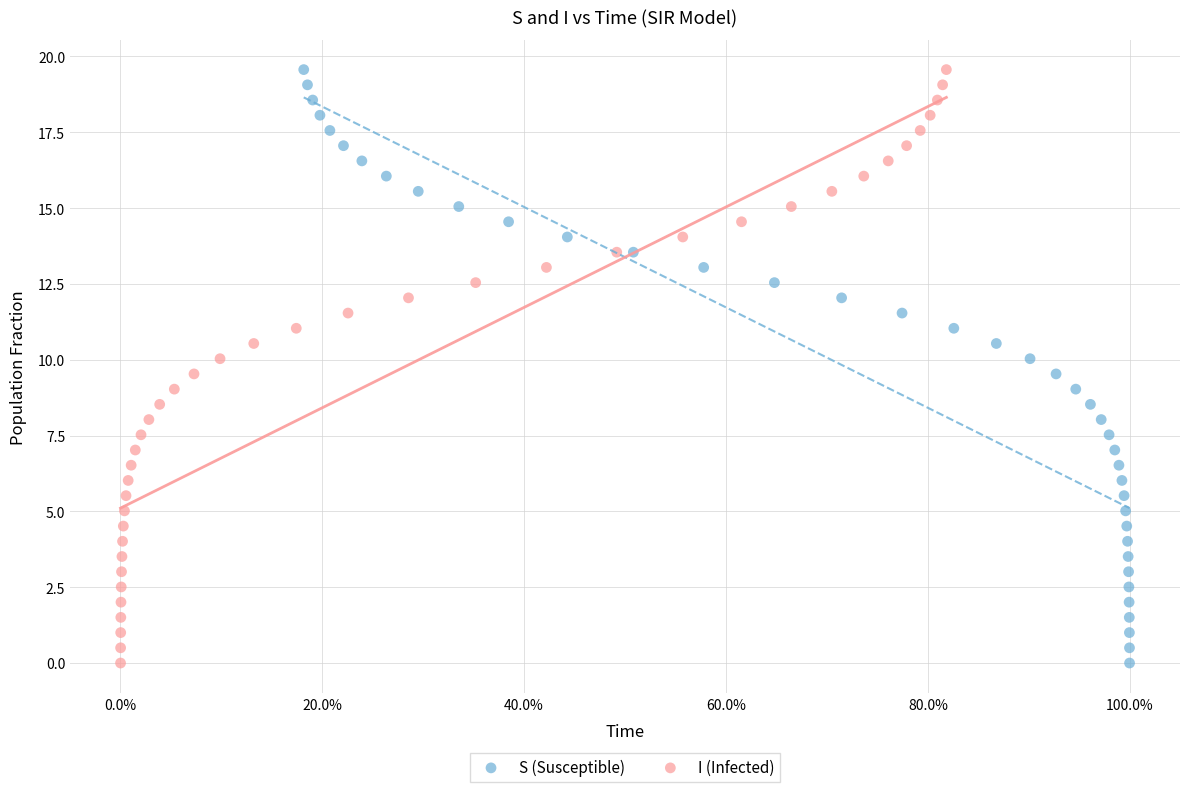

What are all the series names shown in the legend?

S (Susceptible), I (Infected)